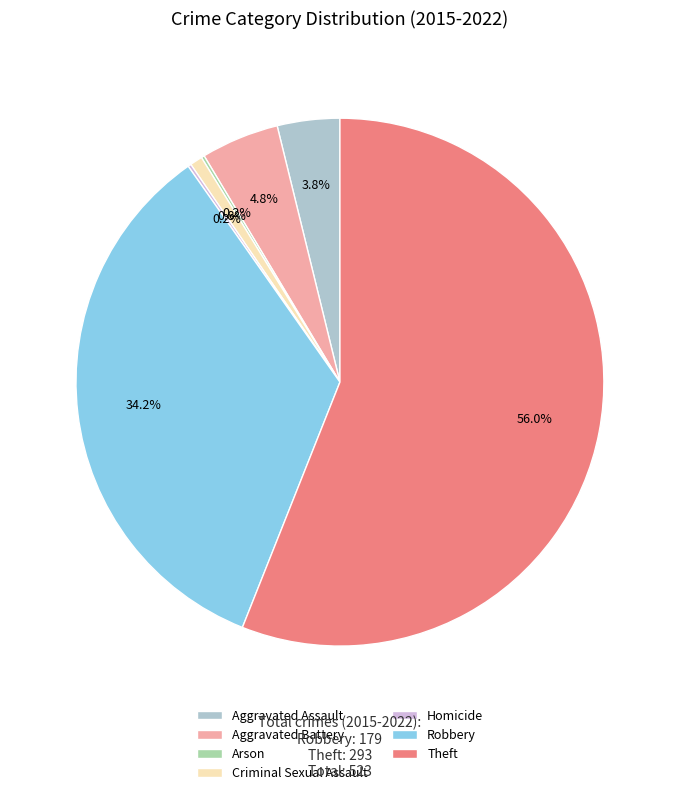

Which slice is the largest?

Theft